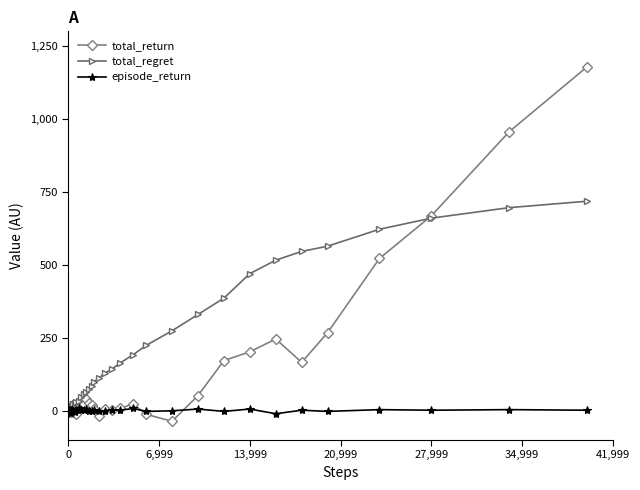

Which series has the largest range (max minus min)?

total_return